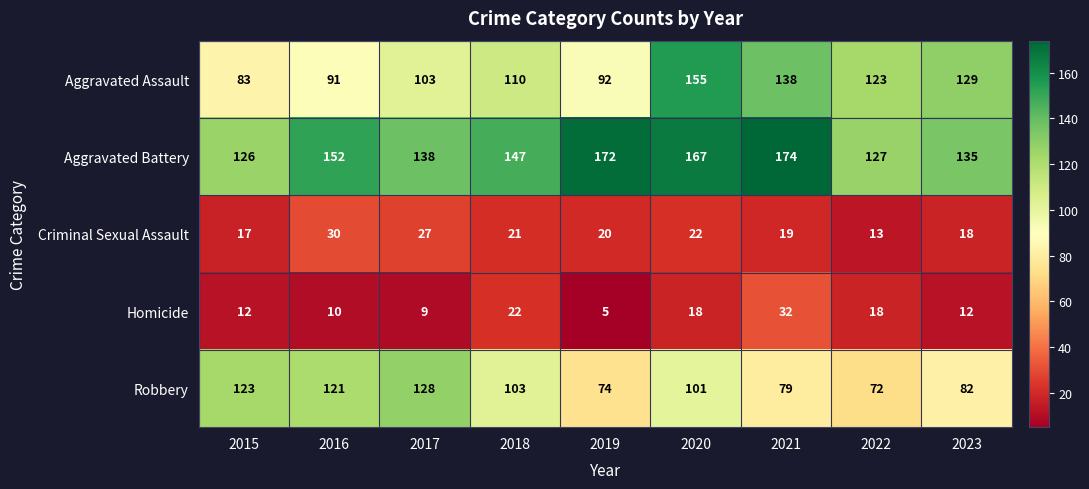

True or false: Robbery has a value of 48 at 2018.

False